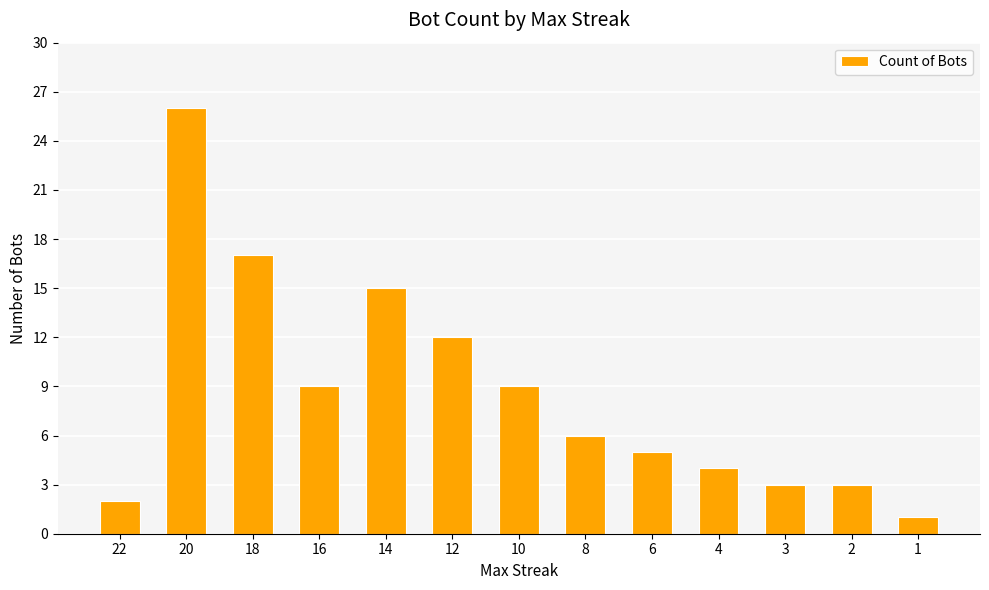

The value at 4 is 6. True or false?

False